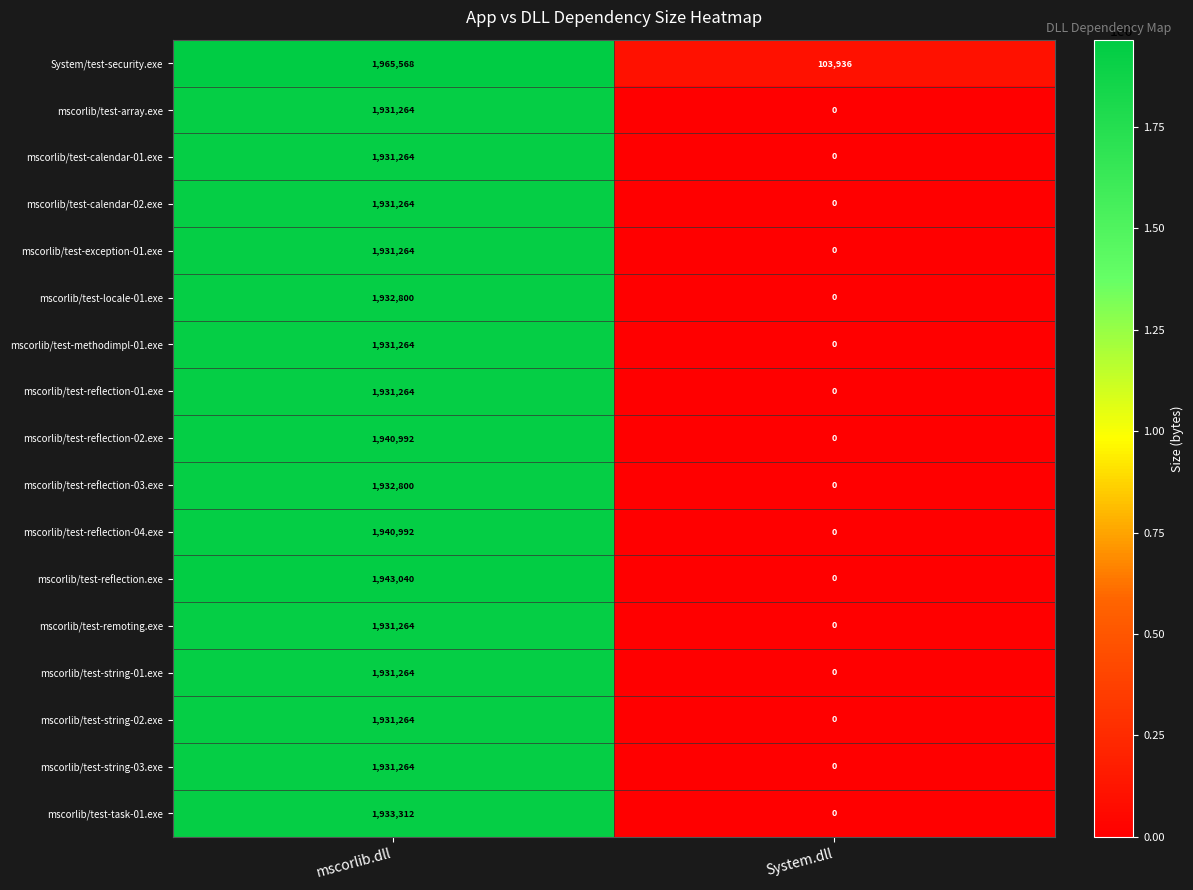

Count the number of data series in this chart.

17